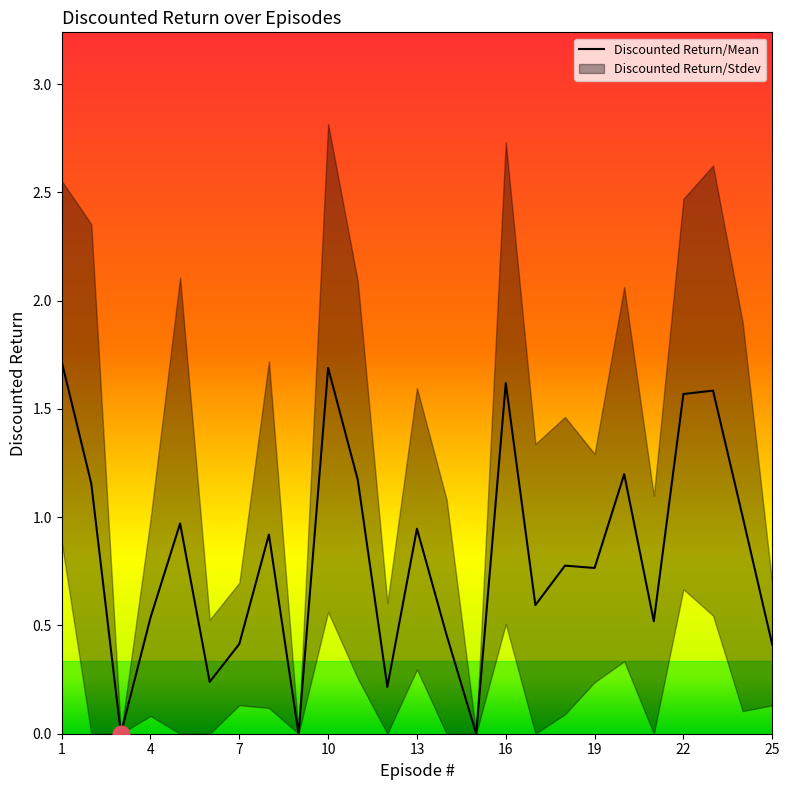

How many points are lower than both their immediate neighbors (excluding endpoints)?

8